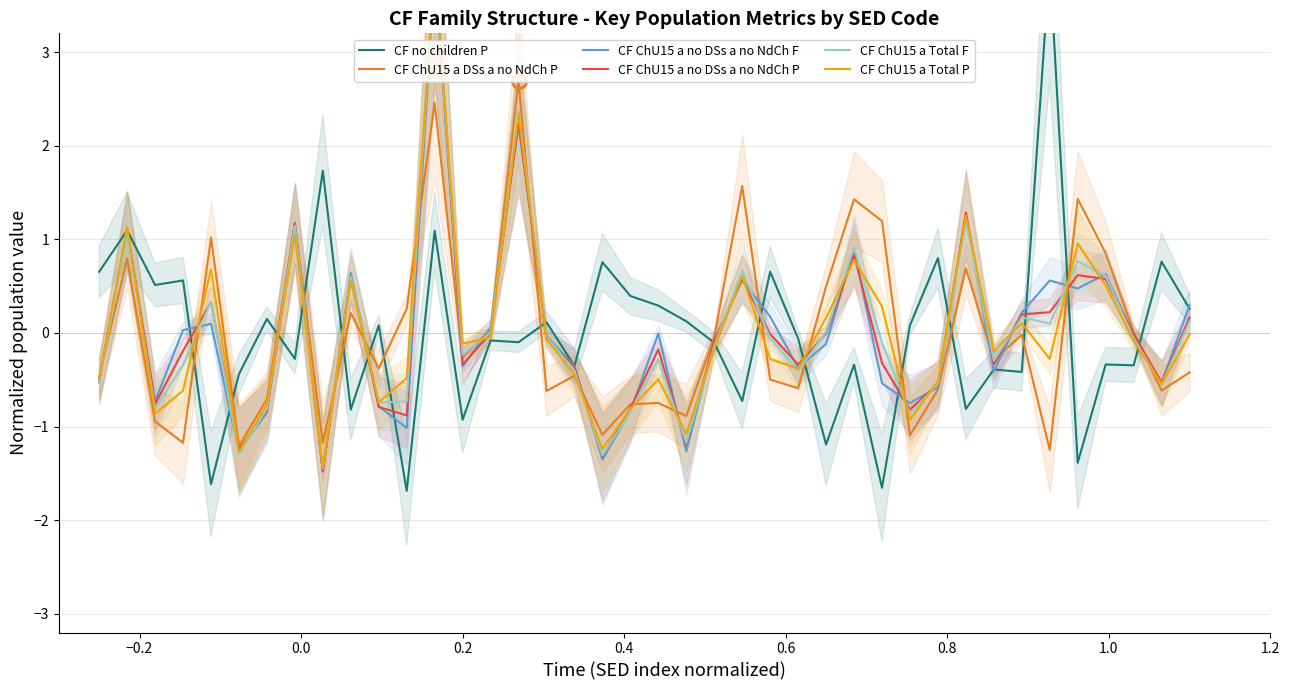

At how many categories does at least one series exceed 2?

3